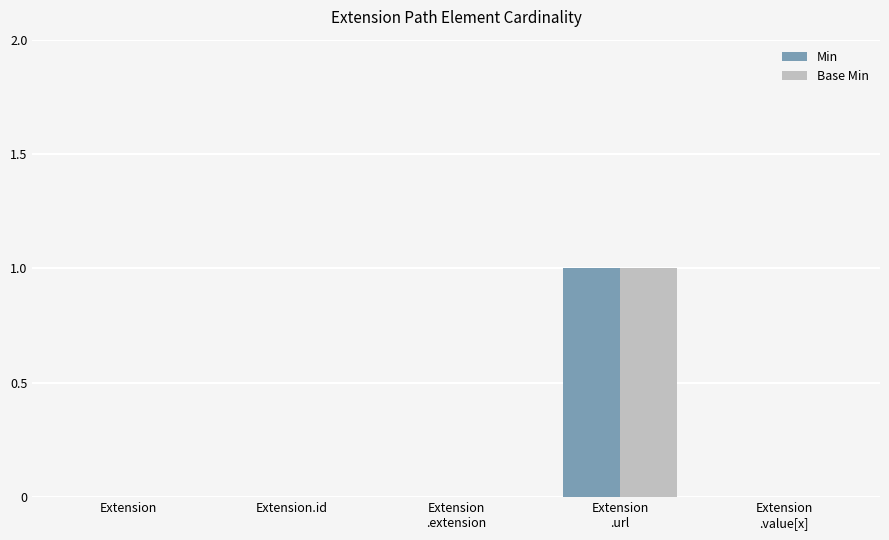

How many data points does each series have?

5